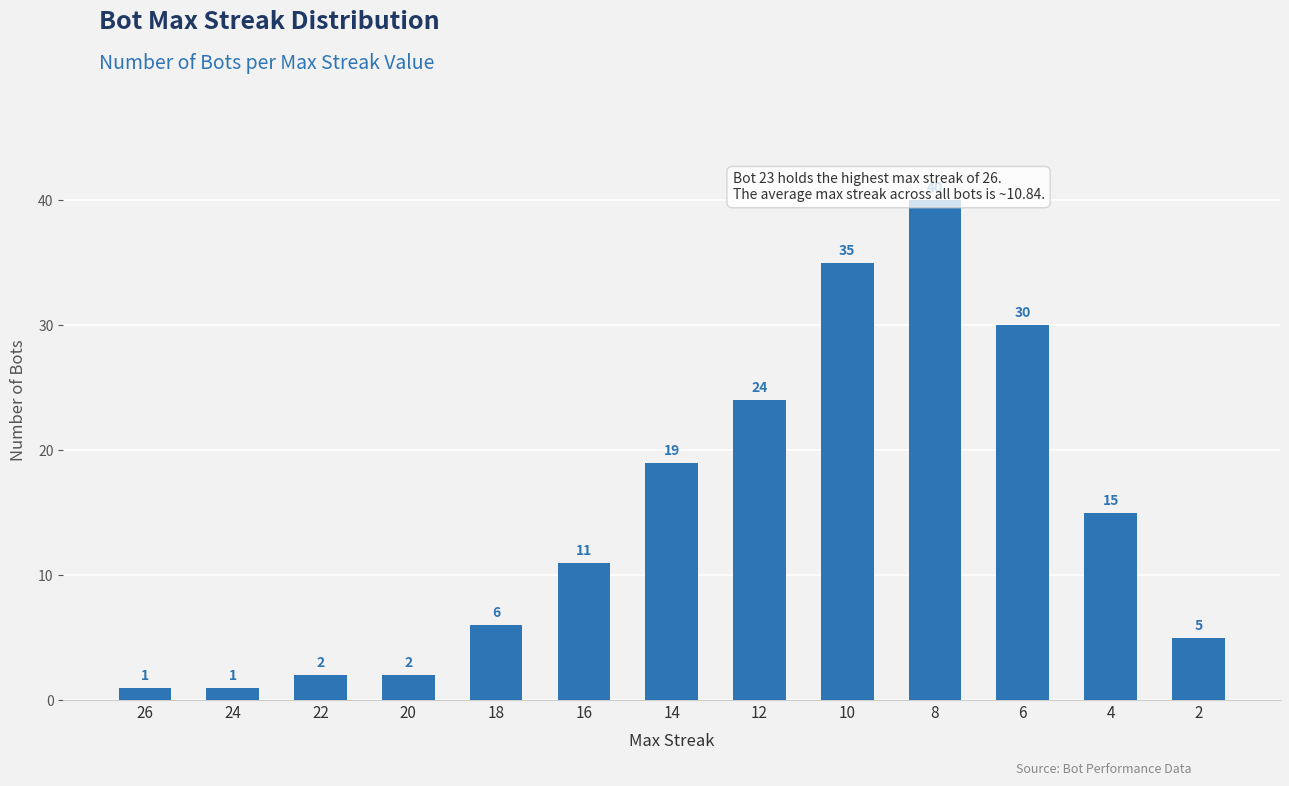

Is it true that the value at 26 is 0?

False